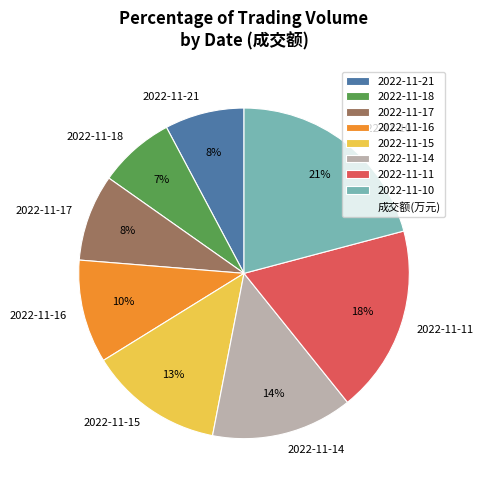

Is there any slice that represents more than half of the pie?

No